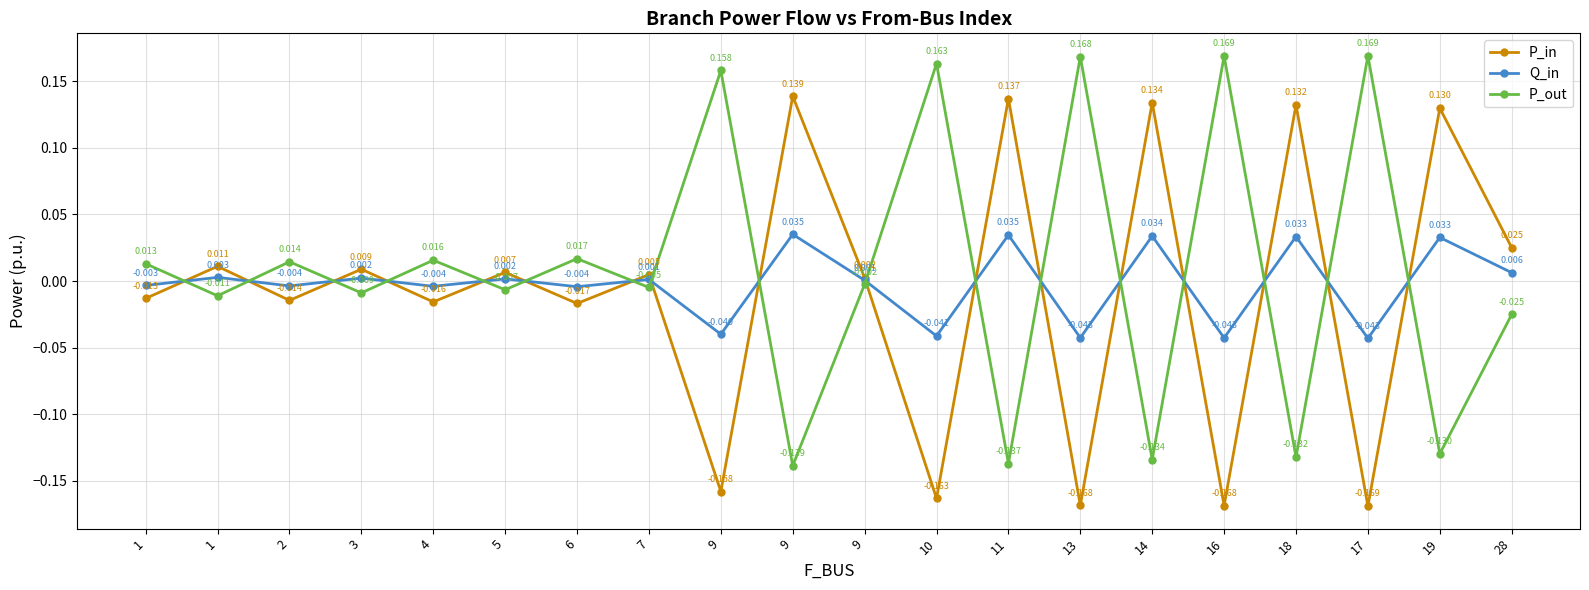

How many negative values does the Q_in series have?

9